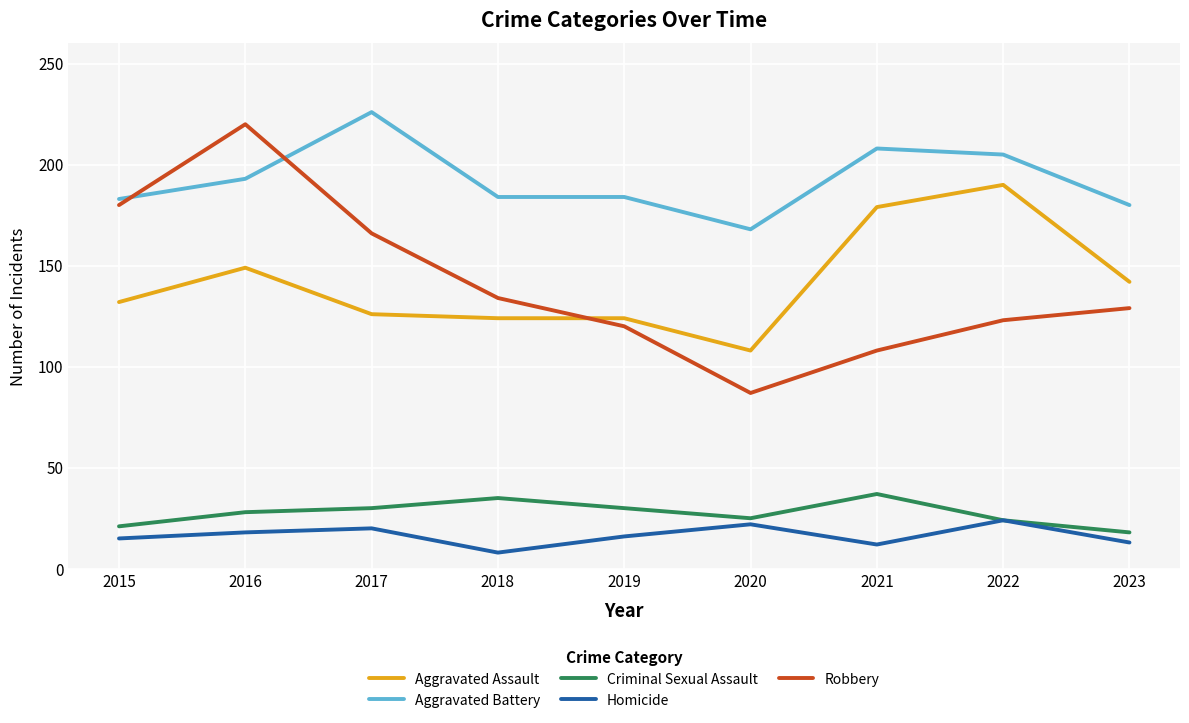

What is the lowest value of the Criminal Sexual Assault series?

18